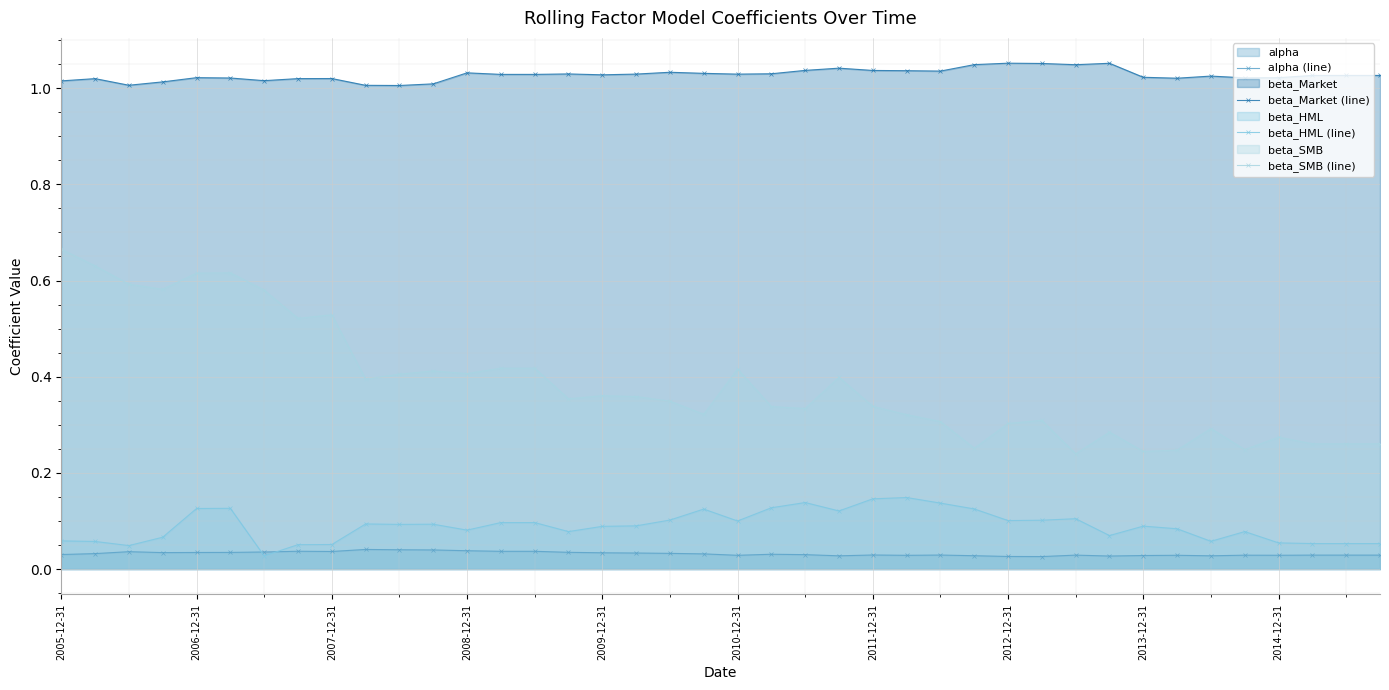

Count the beta_Market (line) values in the range 1 to 2.

40